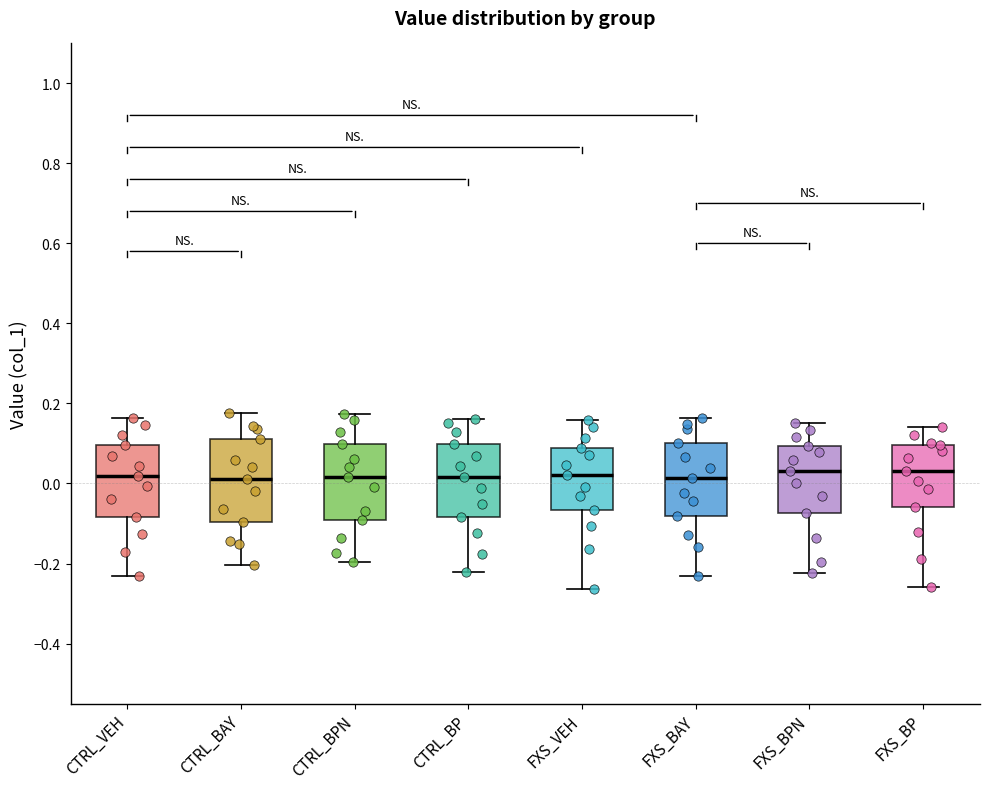

Reading left to right, transcribe this box plot: for each box, give where its median line is, the range the box spans, and where its two whiskers end, as read against the y-axis. The values are not printed on the chart, so give them approximately, as read against the axis.

CTRL_VEH: median 0.02, box -0.08 to 0.10, whiskers -0.24 to 0.16
CTRL_BAY: median 0.02, box -0.10 to 0.12, whiskers -0.20 to 0.18
CTRL_BPN: median 0.02, box -0.10 to 0.10, whiskers -0.20 to 0.18
CTRL_BP: median 0.02, box -0.08 to 0.10, whiskers -0.22 to 0.16
FXS_VEH: median 0.02, box -0.06 to 0.08, whiskers -0.26 to 0.16
FXS_BAY: median 0.02, box -0.08 to 0.10, whiskers -0.24 to 0.16
FXS_BPN: median 0.04, box -0.08 to 0.10, whiskers -0.22 to 0.16
FXS_BP: median 0.04, box -0.06 to 0.10, whiskers -0.26 to 0.14